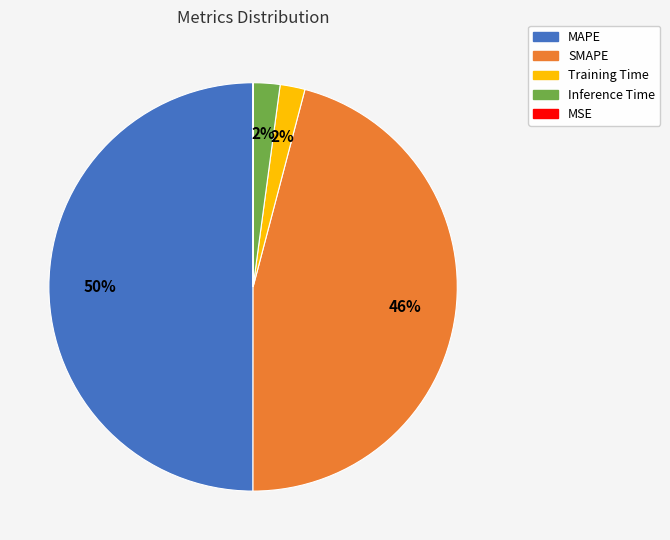

To the nearest percent, what is the average slice percentage?

20%